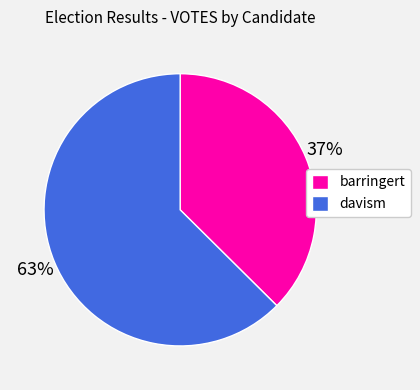

The davism slice represents 63% of the pie. True or false?

True